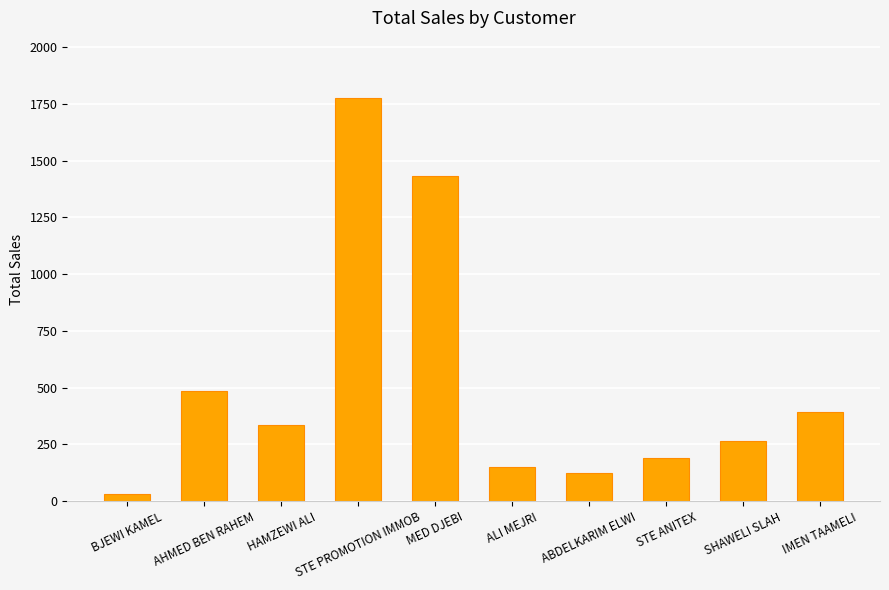

What is the greatest value displayed?

1774.8